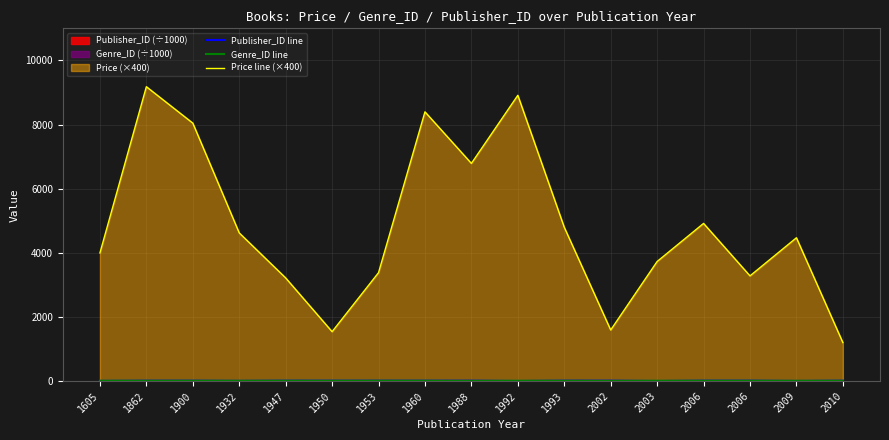

What is the spread (max minus min) of values at 2009?

4465.5